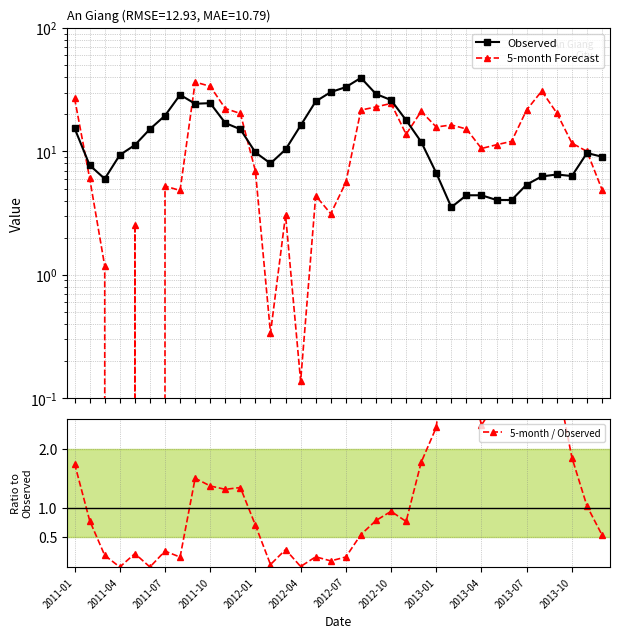

True or false: 5-month Forecast has more than 2 interior local peaks.

True